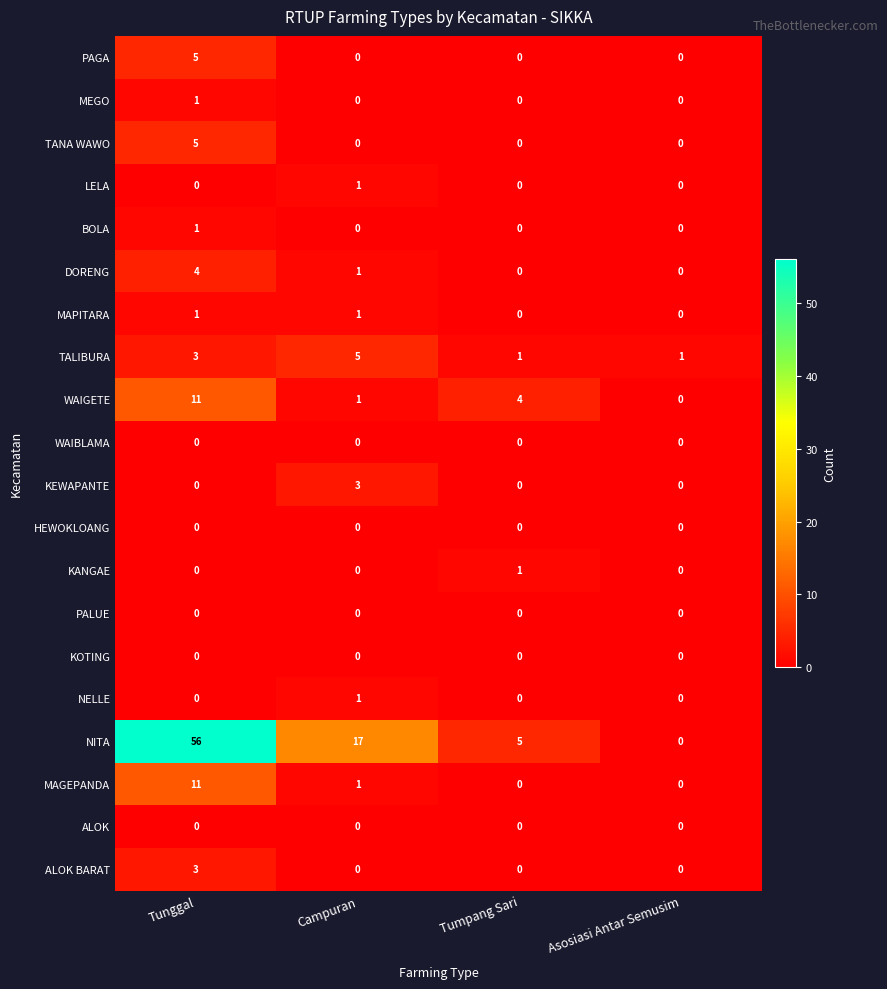

How many positive values does the MEGO series have?

1